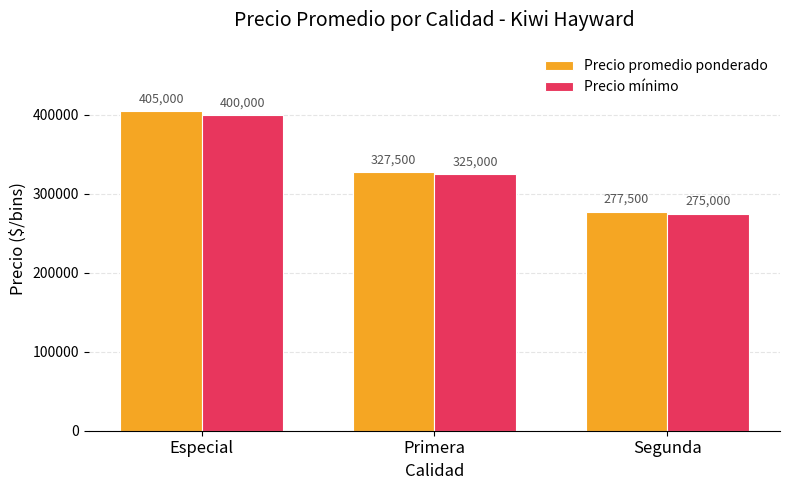

What is the difference between the highest and lowest values at Primera?

2500